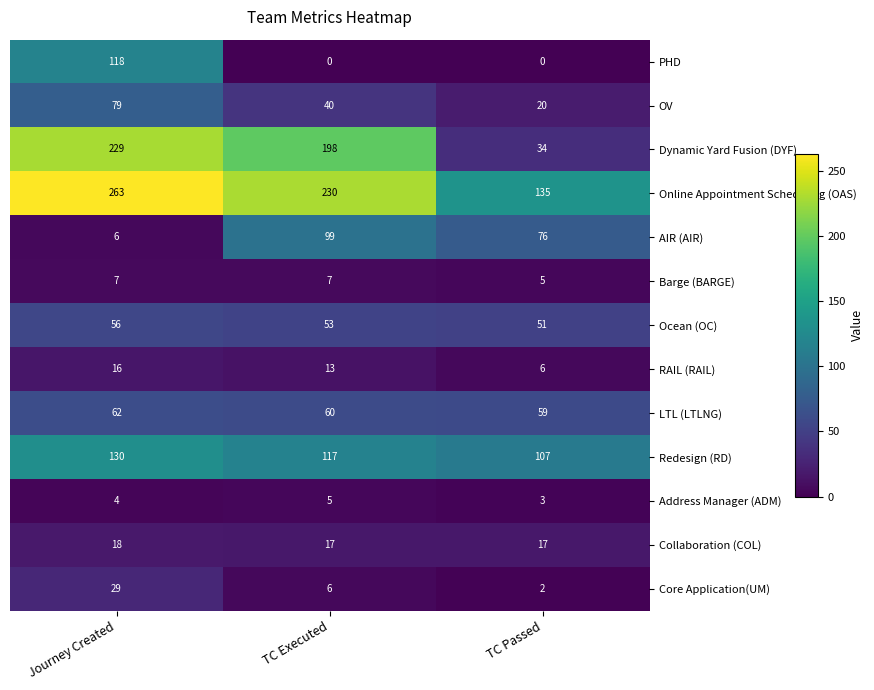

What value does the AIR (AIR) series have at TC Passed, to the nearest 5?

75